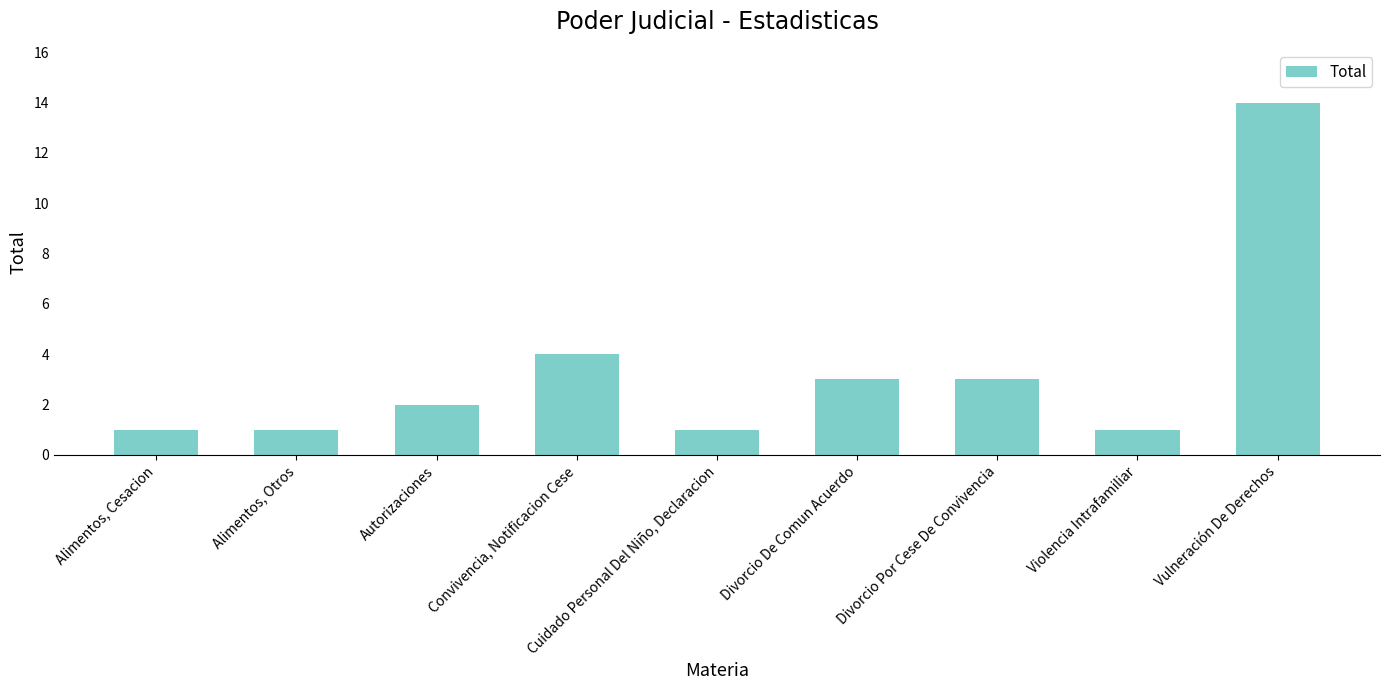

What is the minimum value shown in the chart?

1